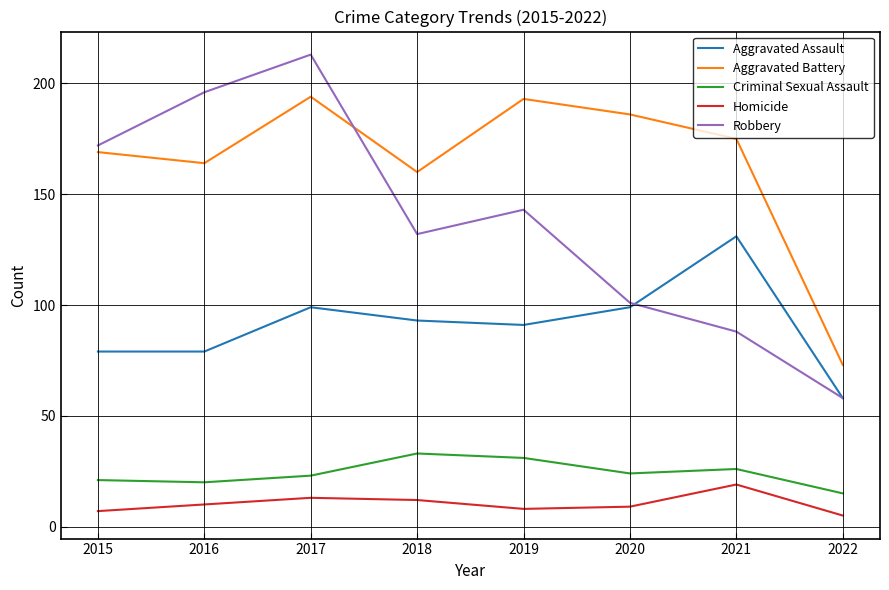

True or false: Aggravated Battery and Criminal Sexual Assault intersect in this chart.

False